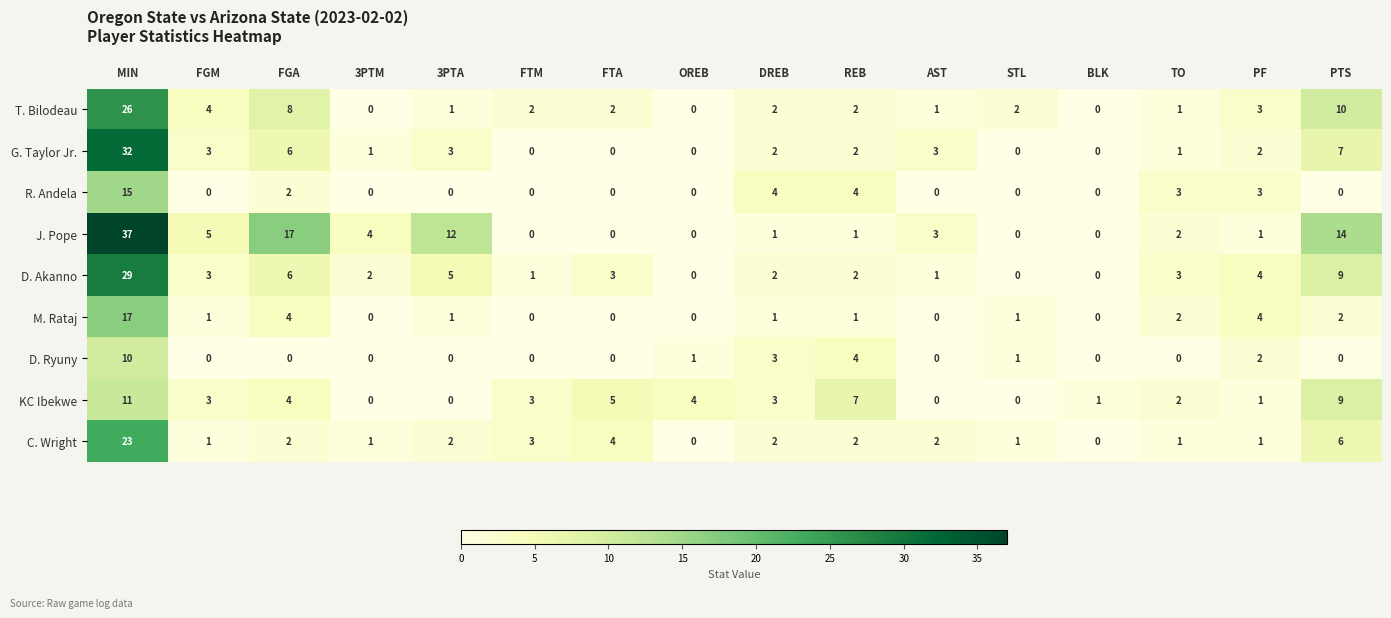

What is the spread (max minus min) of values at PTS?

14